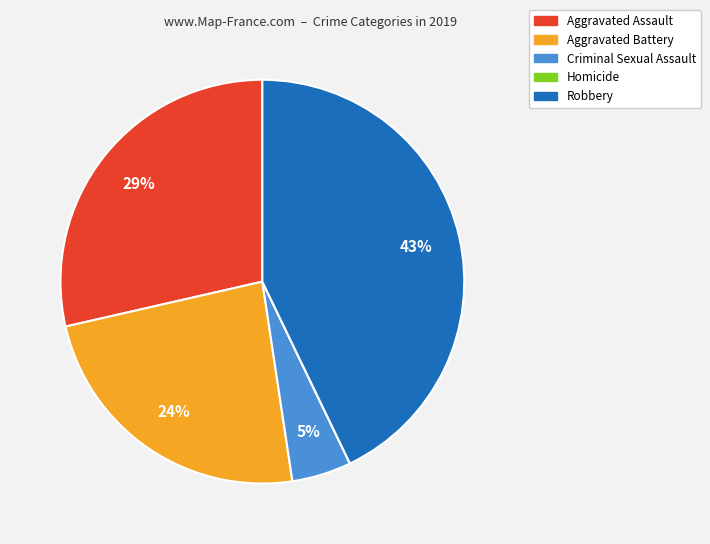

To the nearest percent, what is the difference between the largest and smallest slice percentages?

43%